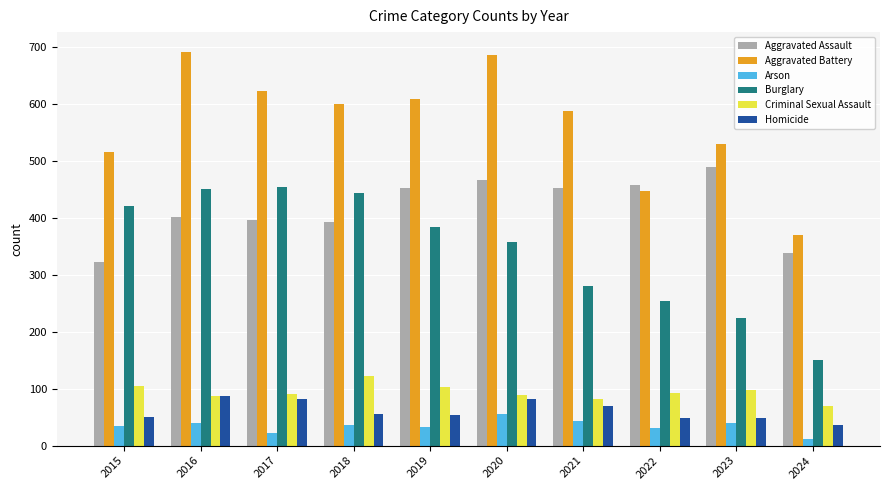

At how many categories does at least one series exceed 659?

2